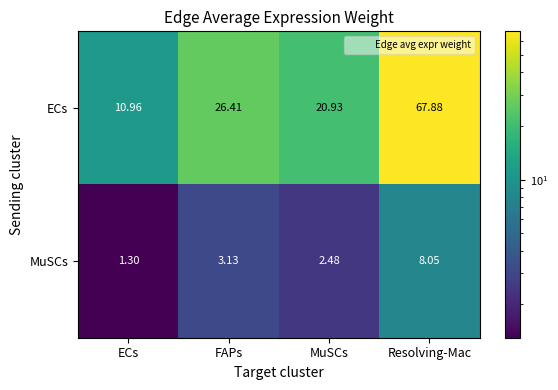

Which series changed the most between ECs and MuSCs?

ECs